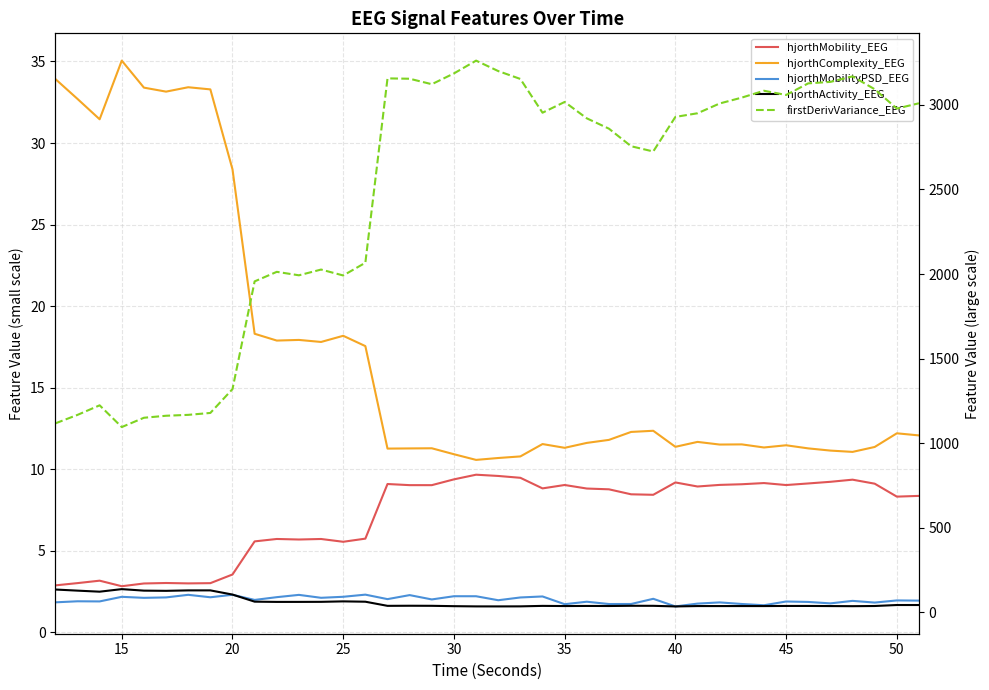

What is the average value of the hjorthComplexity_EEG series?

17.2